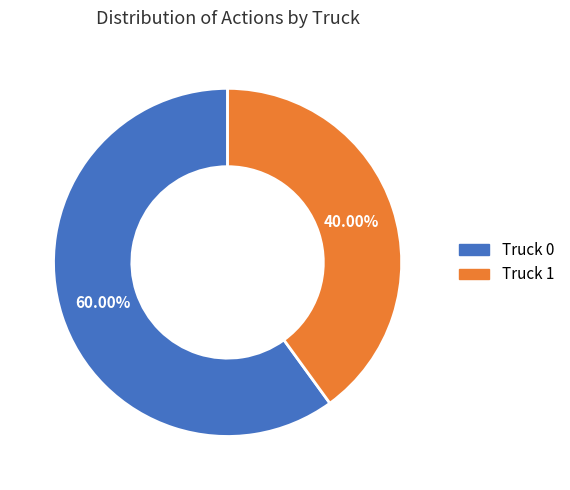

Approximately how many times larger is the value at Truck 1 compared to Truck 0?

0.7